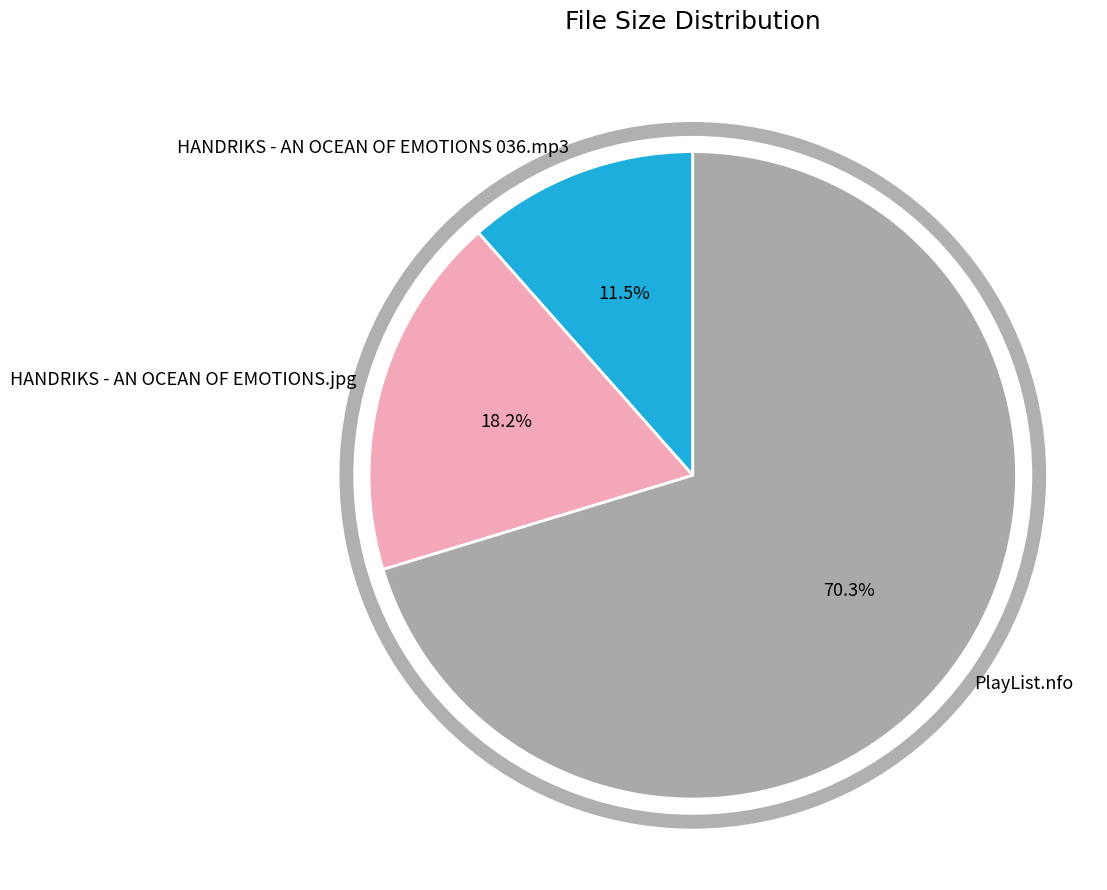

To the nearest percent, what is the difference between the largest and smallest slice percentages?

59%